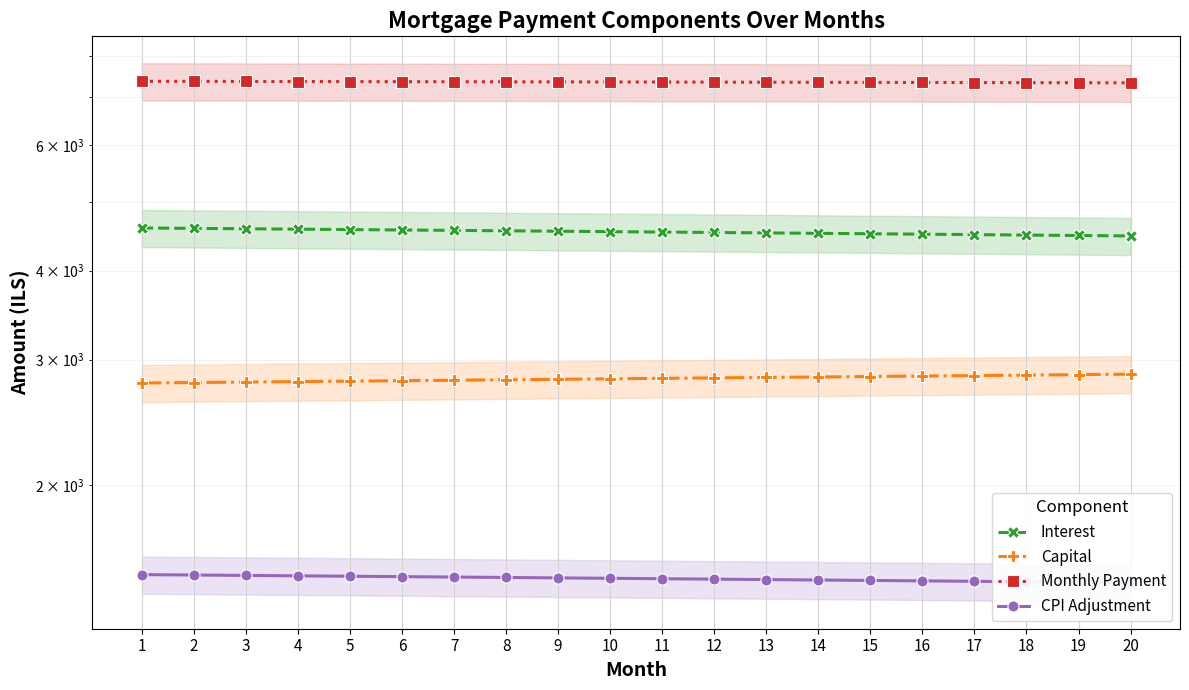

What is the maximum value for Monthly Payment?

7372.2